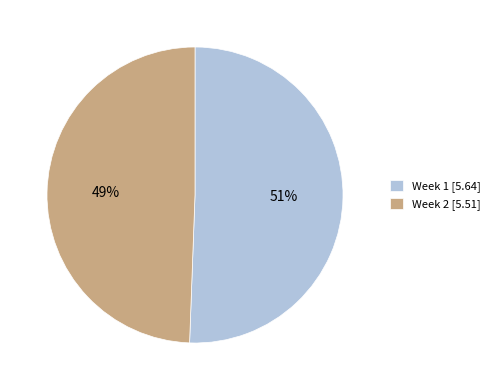

To the nearest percent, what percentage of the pie is Week 2?

49%